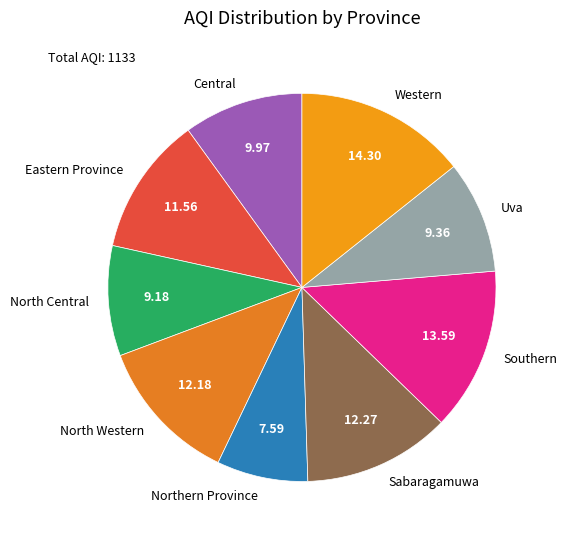

Is there a majority slice in this chart?

No